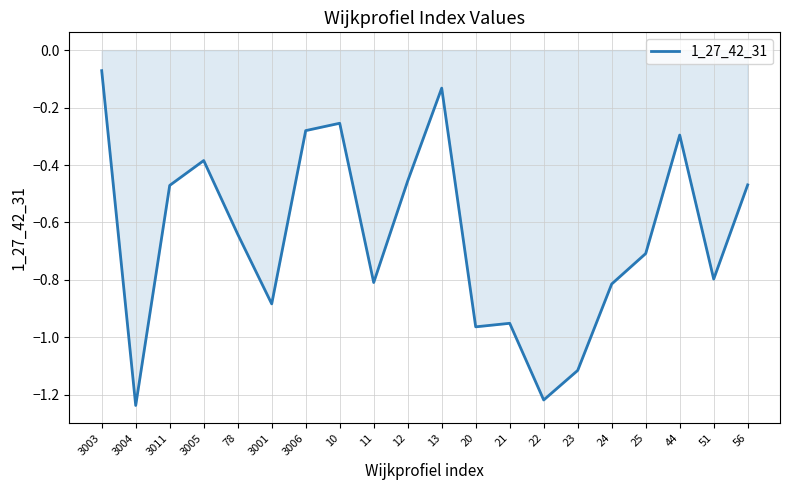

Which has a higher value, 25 or 21?

25